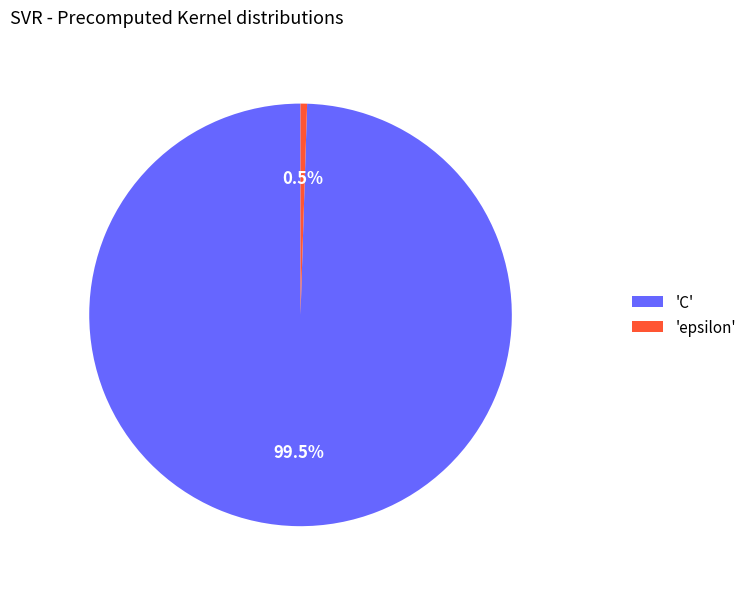

Is 'epsilon' the majority of the pie?

No